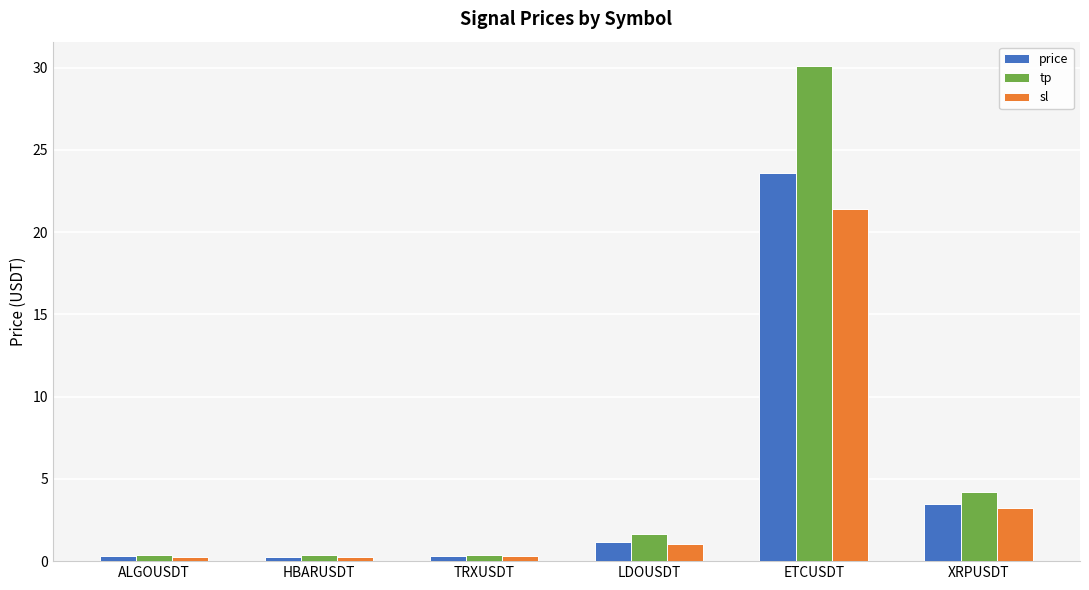

At which label does price first exceed 1?

LDOUSDT